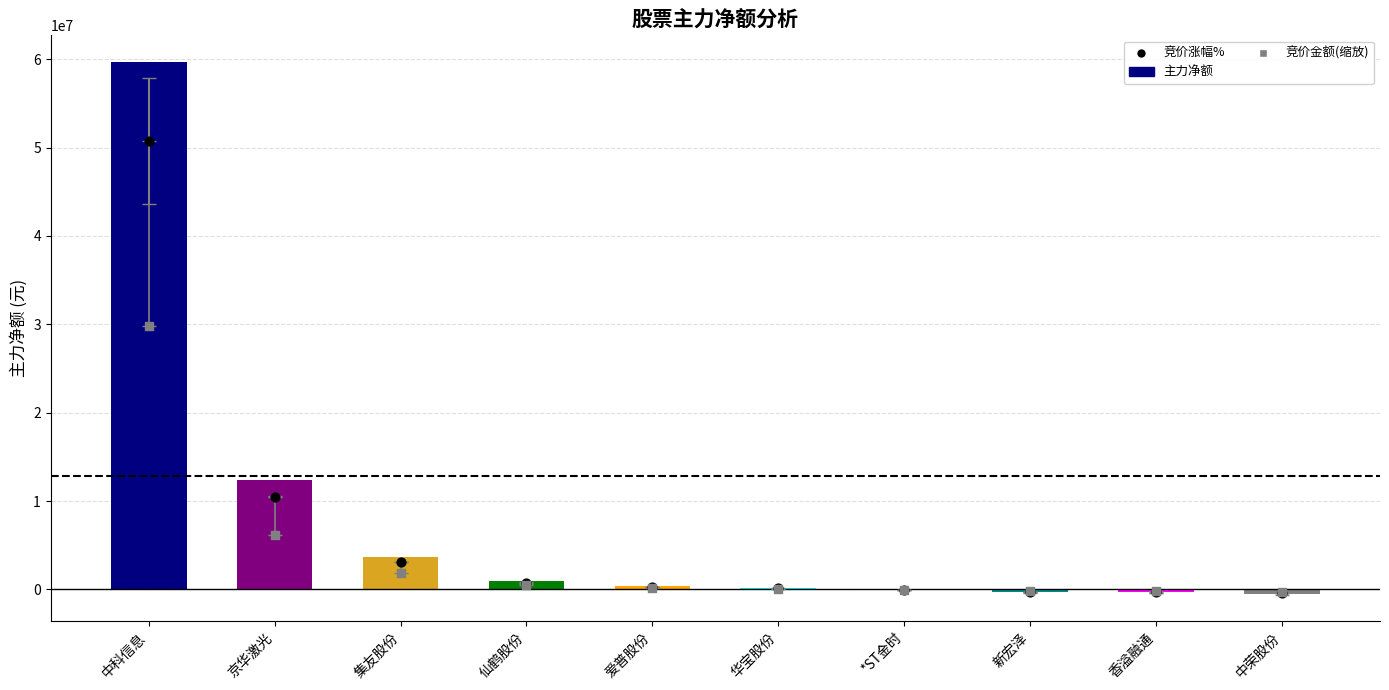

Which series has the widest spread of Y values?

主力净额